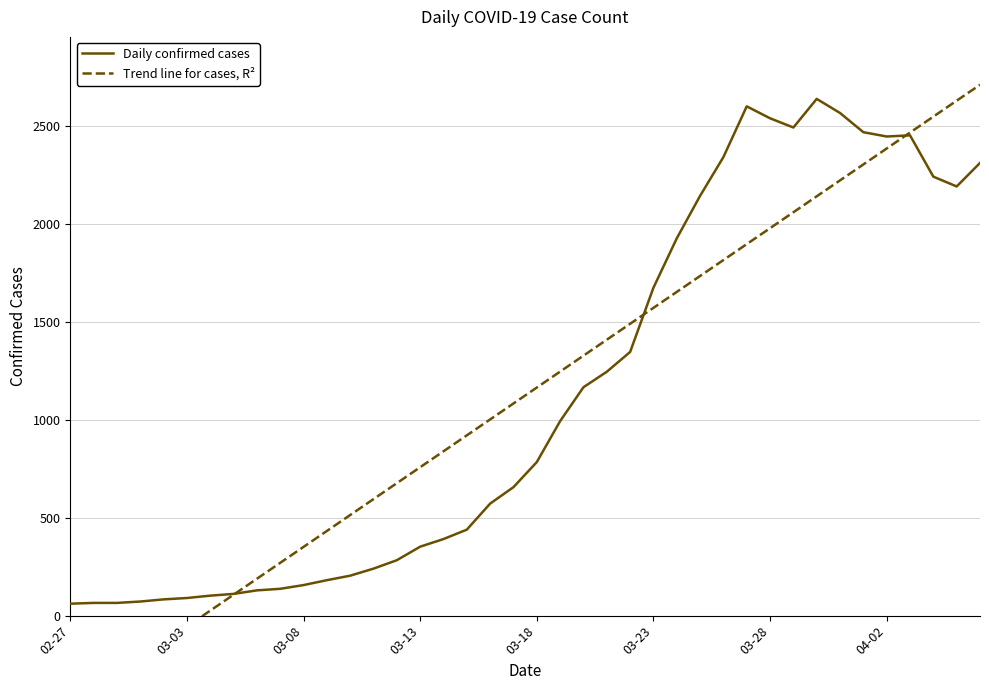

What is the highest value of the Daily confirmed cases series?

2638